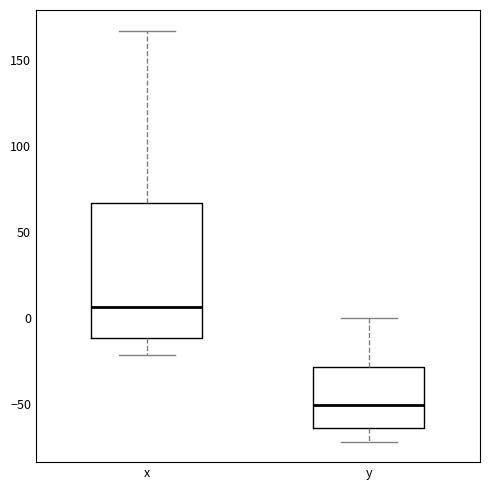

Where does the lower whisker of the box for x end on the y-axis? The values are not printed on the chart, so give them approximately, as read against the axis.

-20